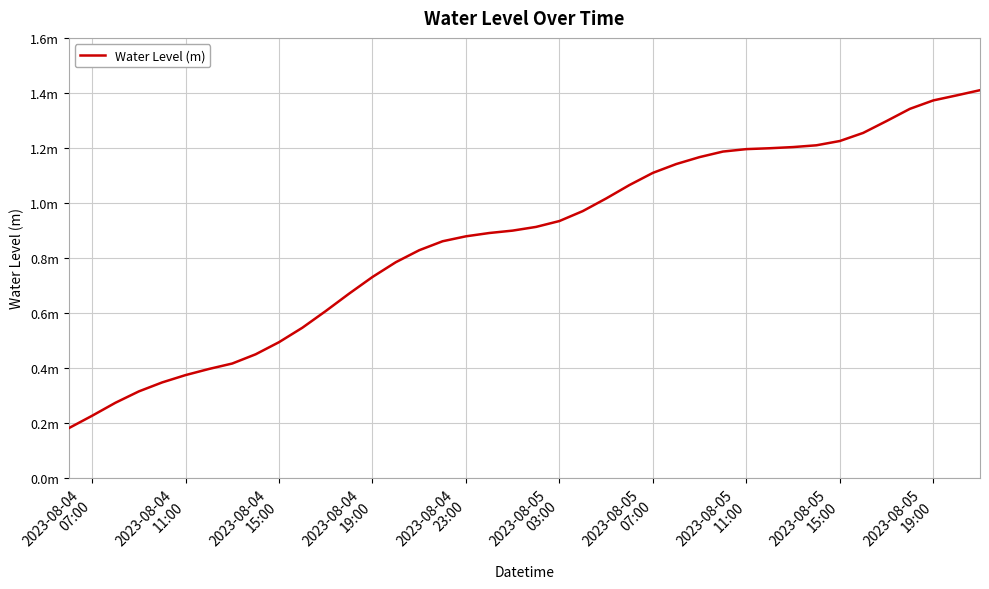

Does the chart have visible grid lines?

Yes